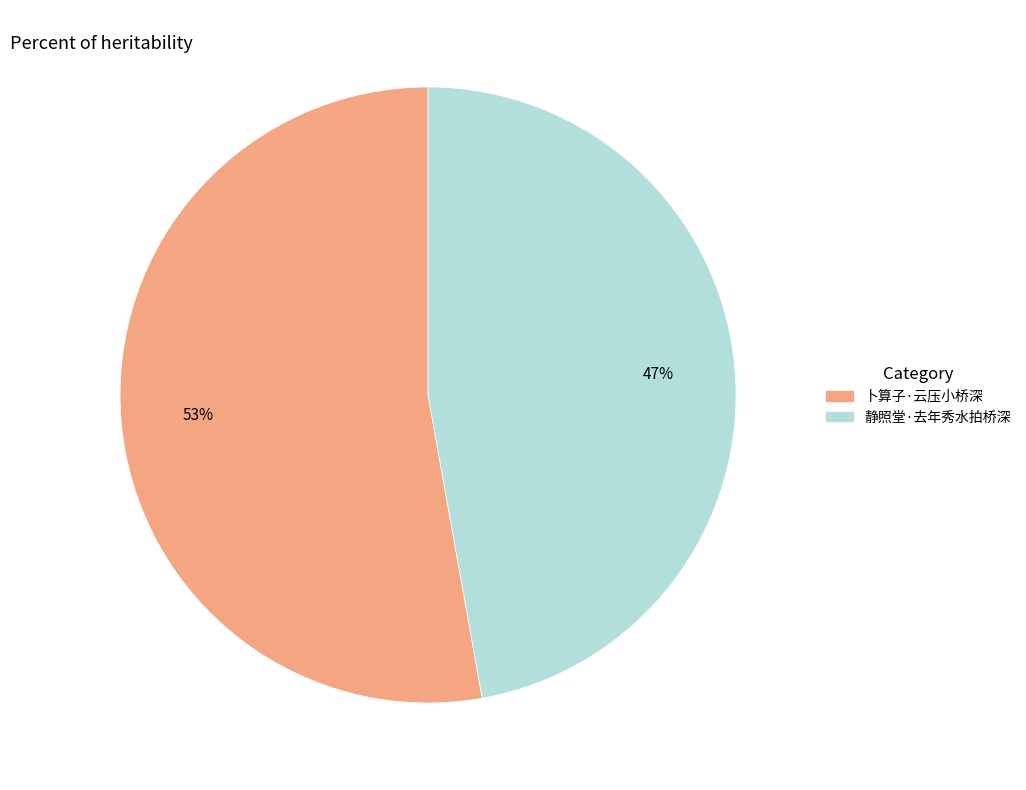

Does 卜算子·云压小桥深 account for over 50% of the chart?

Yes